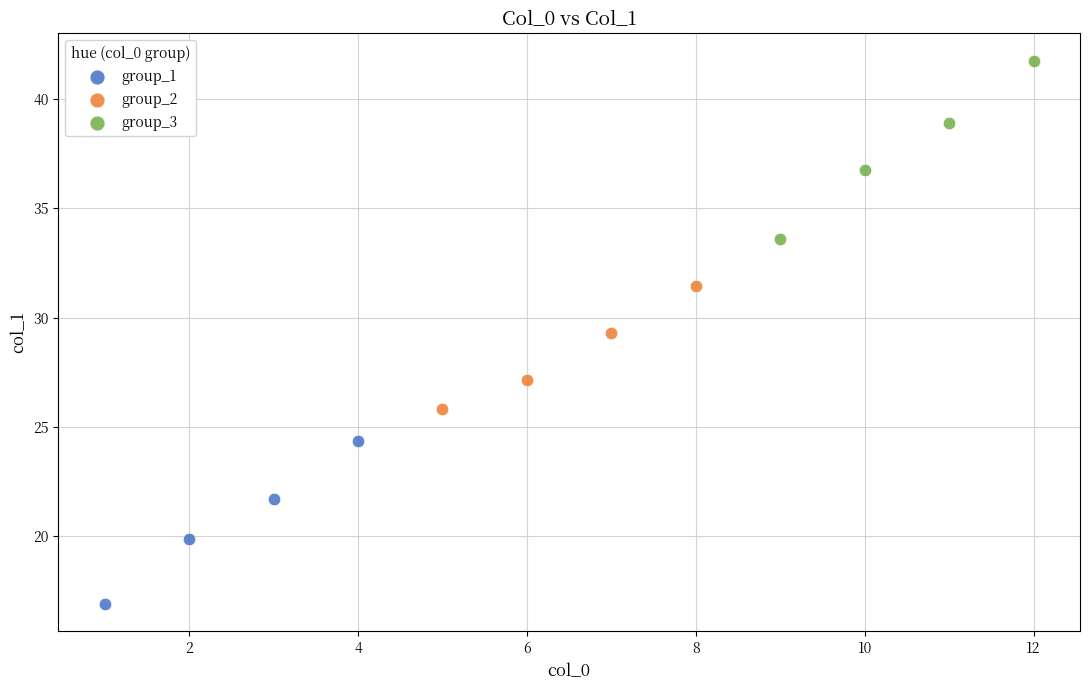

Which series reaches the minimum Y coordinate?

group_1